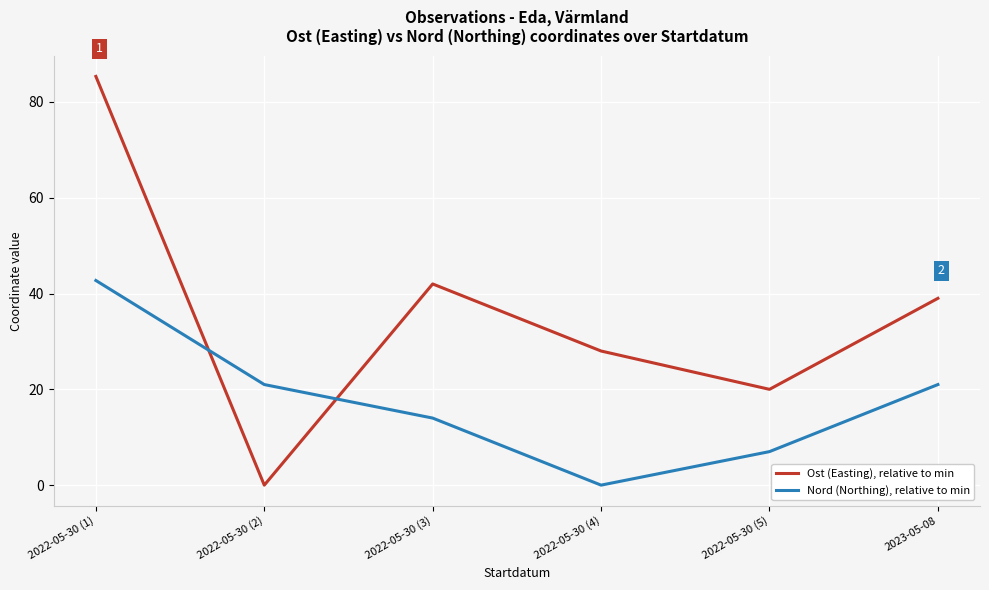

The Nord (Northing), relative to min series shows 42.7 at 2022-05-30 (1). True or false?

True